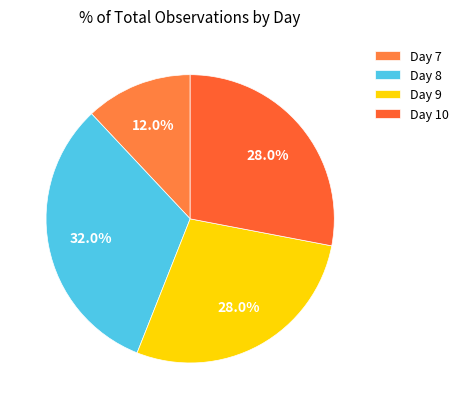

How many segments does this pie chart have?

4